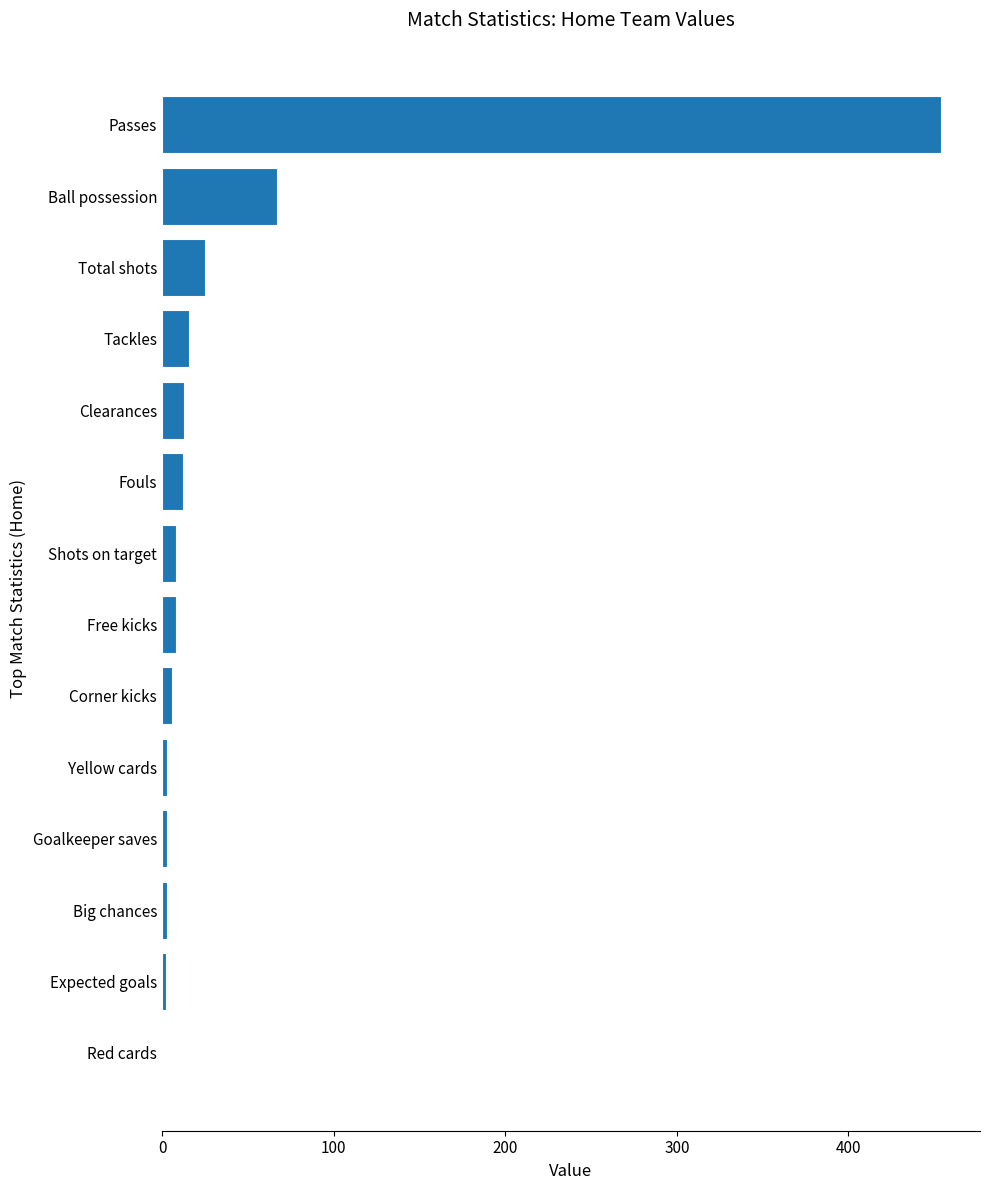

The chart shows a value of 0.0 at Red cards. True or false?

True